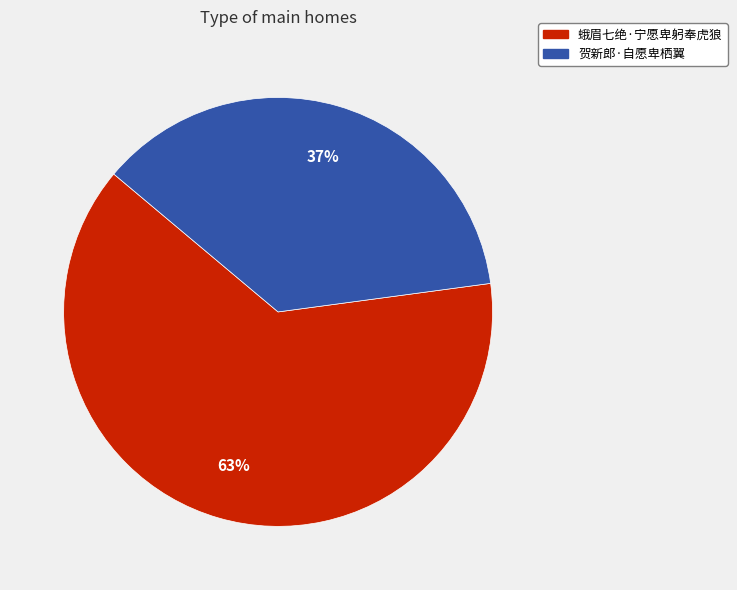

To the nearest percent, what is the combined percentage of 蛾眉七绝·宁愿卑躬奉虎狼 and 贺新郎·自愿卑栖翼?

100%